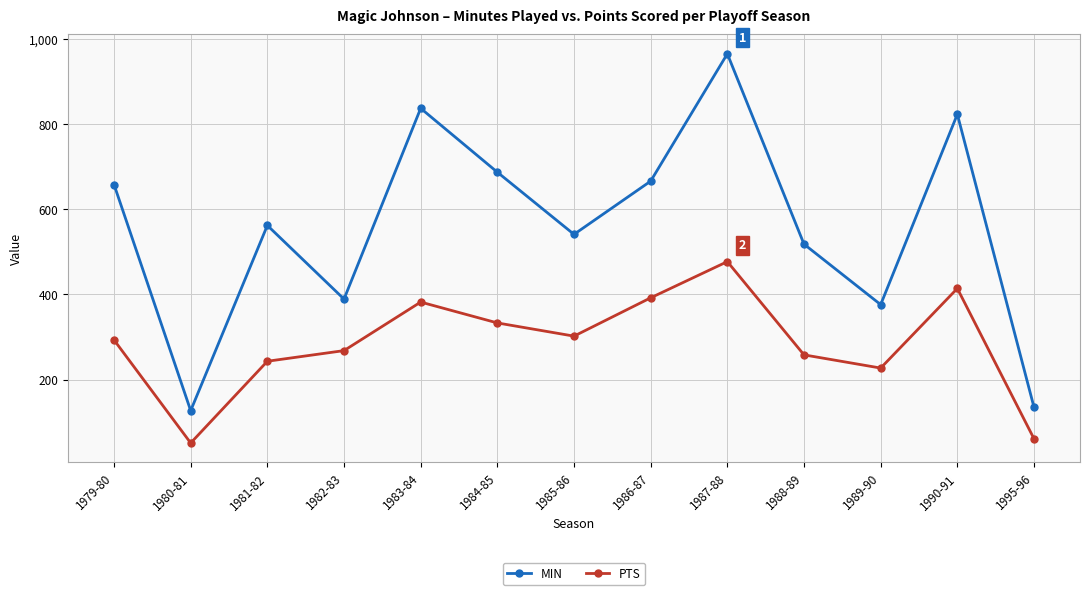

What is the smallest value displayed?

51